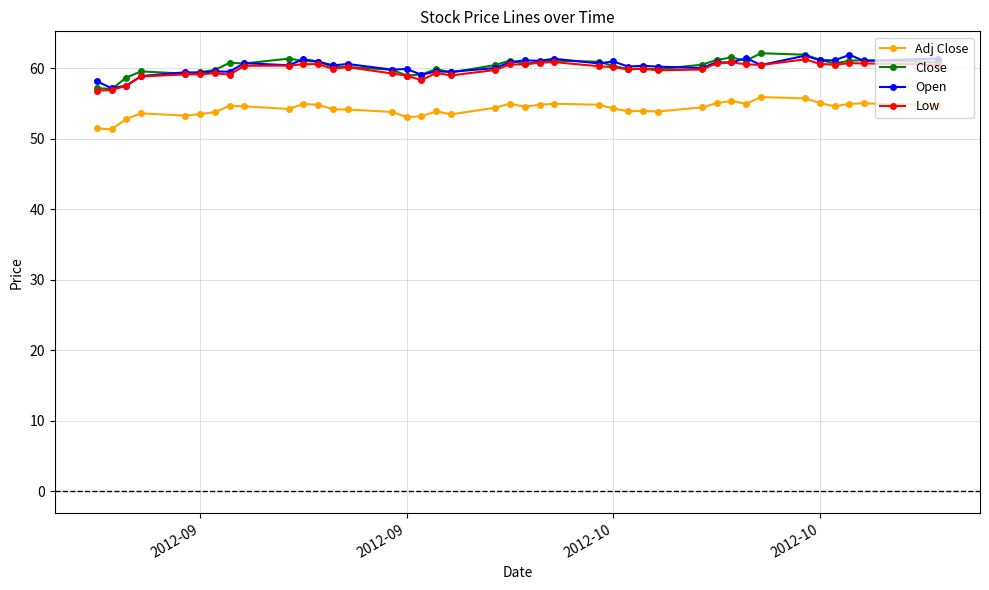

In Adj Close, how many points are lower than both neighbors (excluding endpoints)?

10